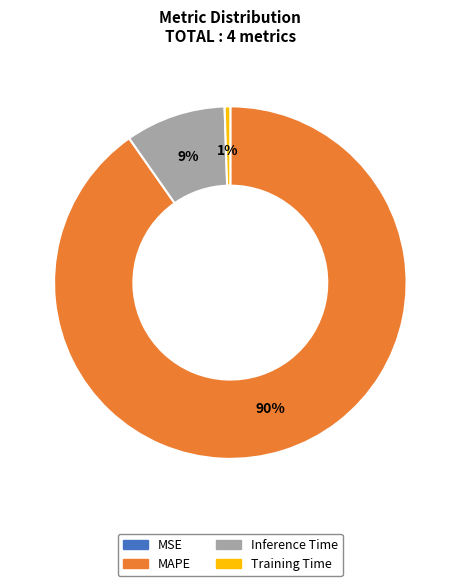

What percentage is the Inference Time slice, to the nearest percent?

9%